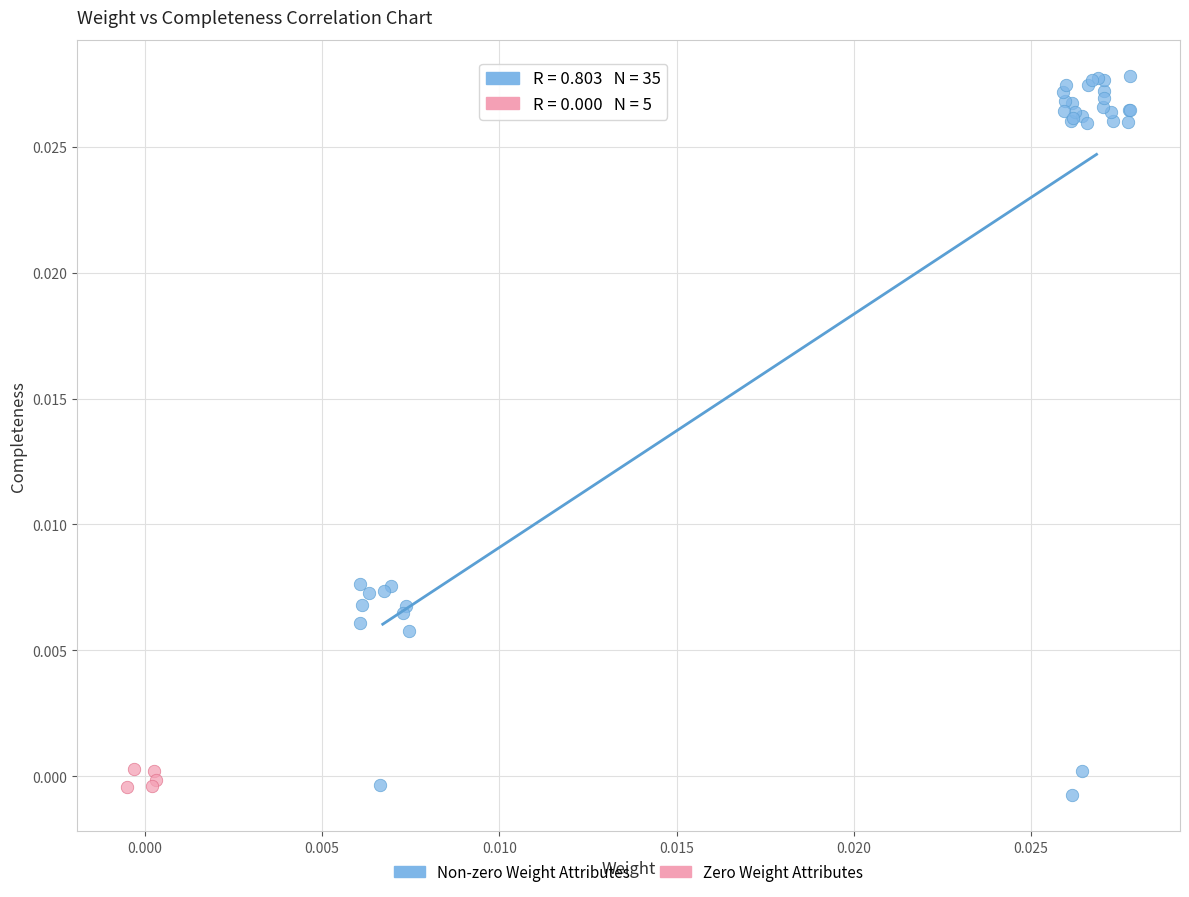

Which series contains the highest Y value?

Non-zero Weight Attributes